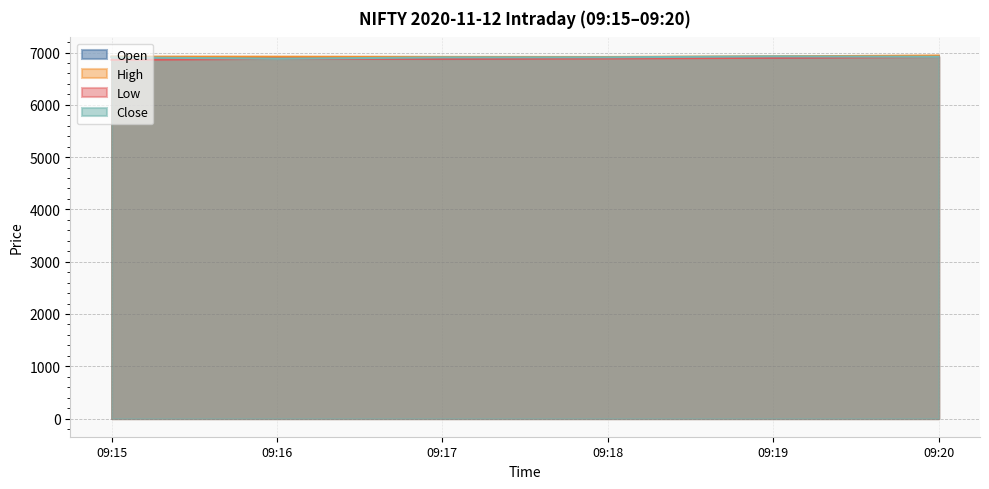

What is the sum of the High values at 09:17 and 09:20?

13859.1